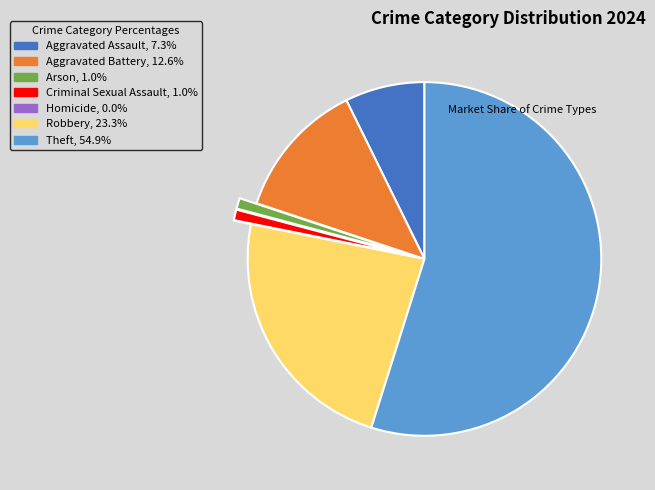

Which category has the biggest portion of the pie?

Theft